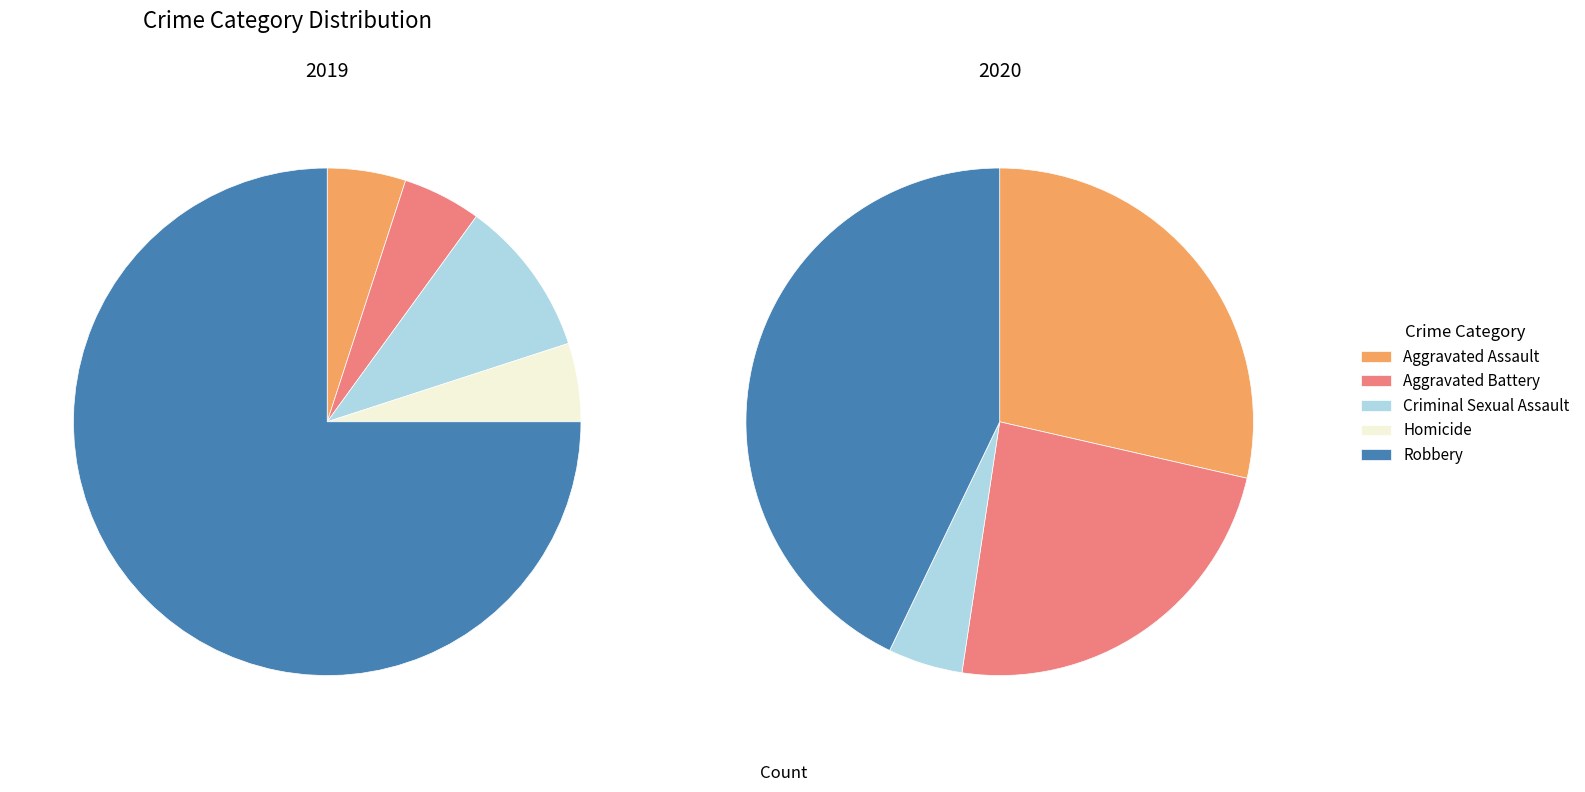

To the nearest percent, what is the difference between the largest and smallest slice percentages?

70%